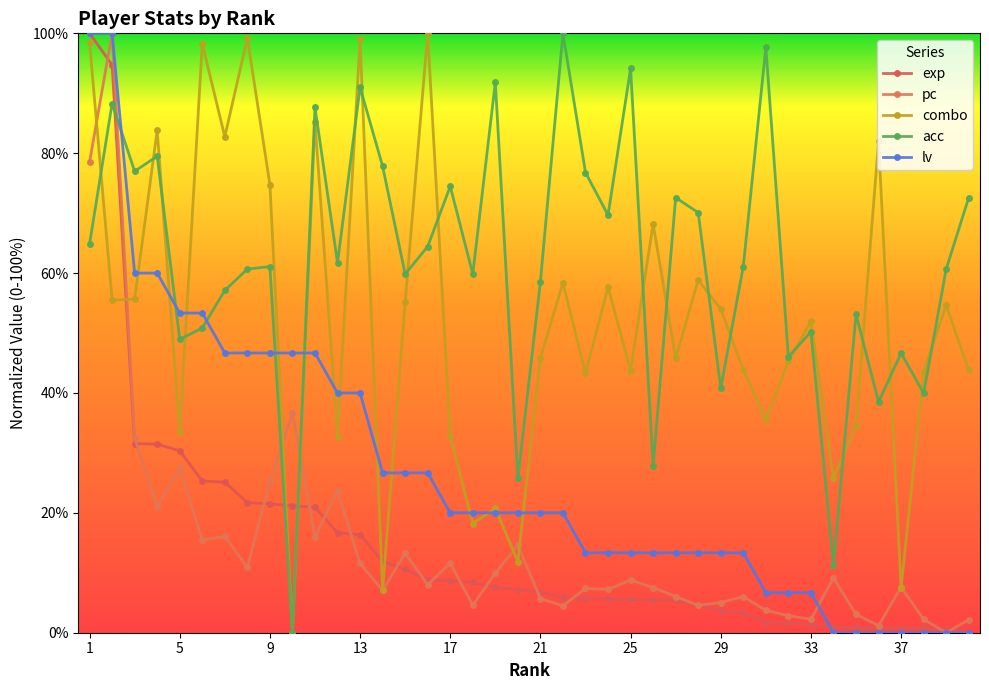

What is the average value of the exp series?

14.5